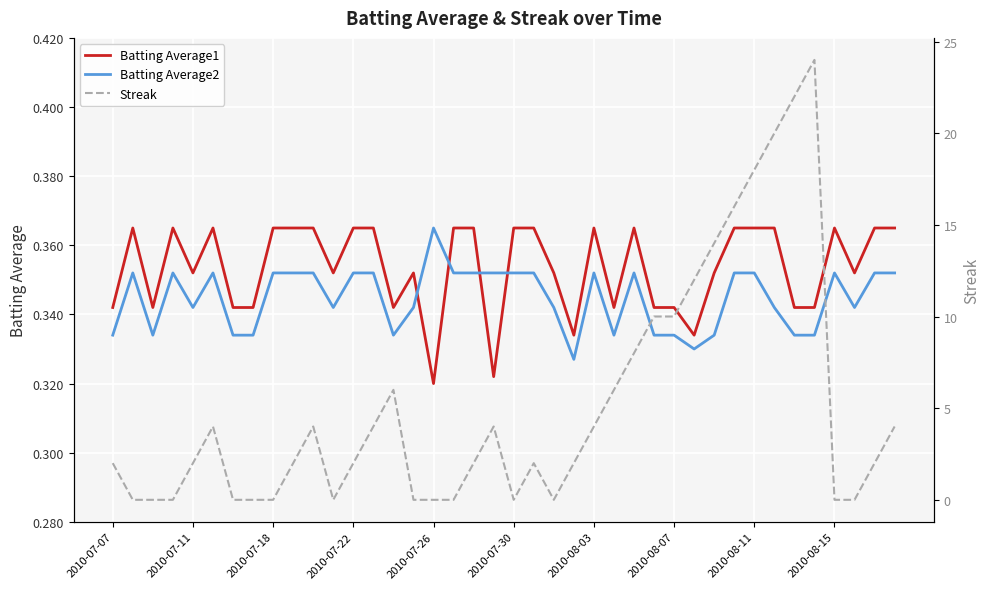

How many interior local valleys does the Batting Average1 series have?

10